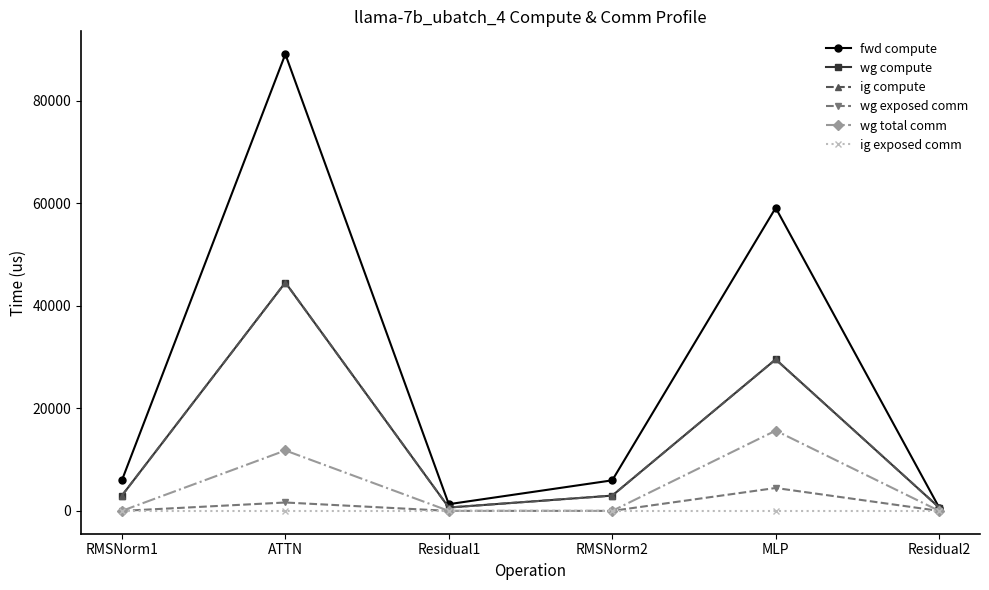

What is the spread (max minus min) of values at RMSNorm2?

5956.6